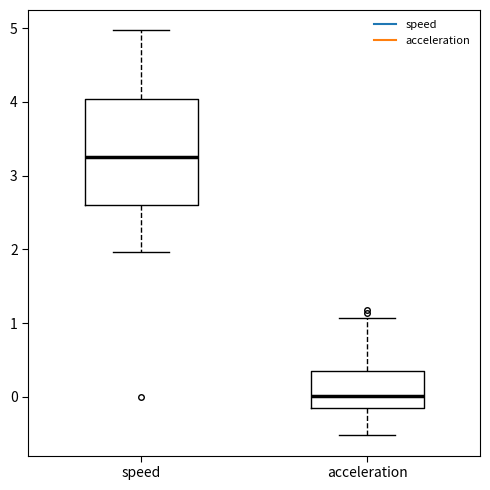

Which box is the tallest, from its lower edge to its upper edge?

speed